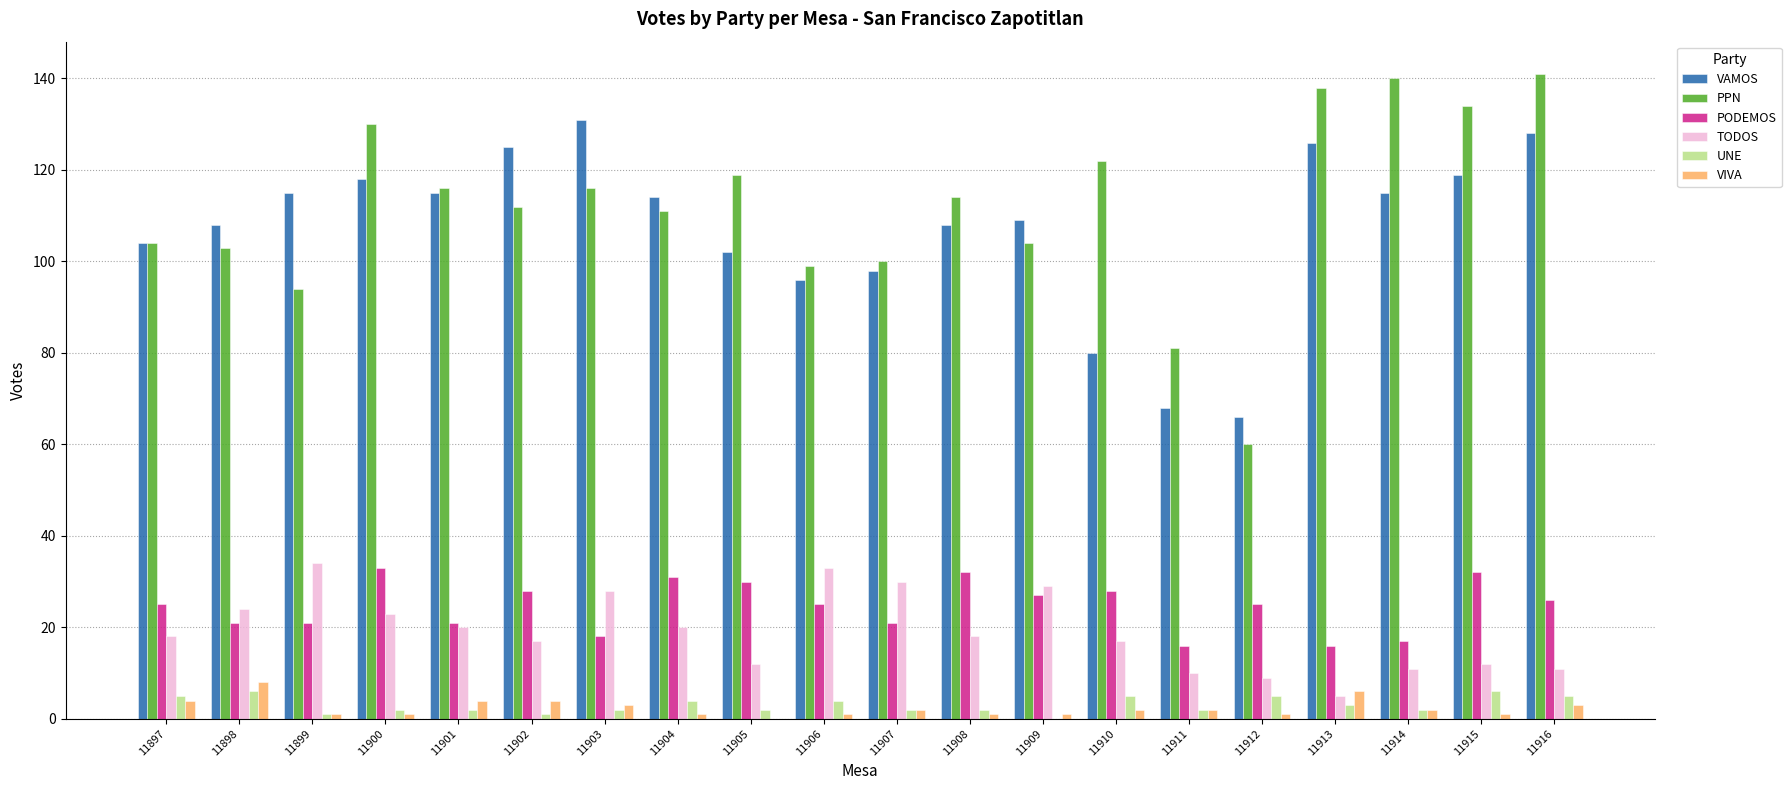

Is the value of PODEMOS at 11906 greater than the value of UNE at 11904?

Yes